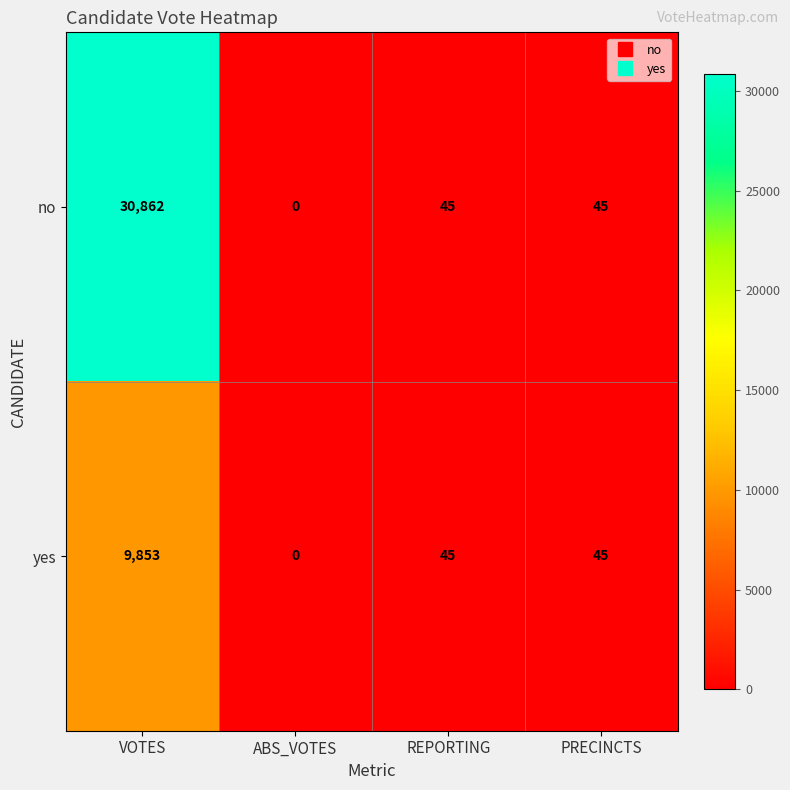

At how many categories does at least one series exceed 18298?

1